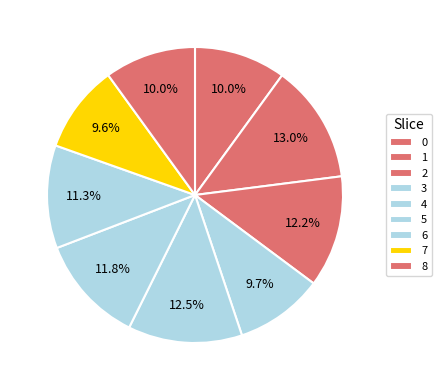

To the nearest percent, what is the difference between the 6 and 2 slice percentages?

1%